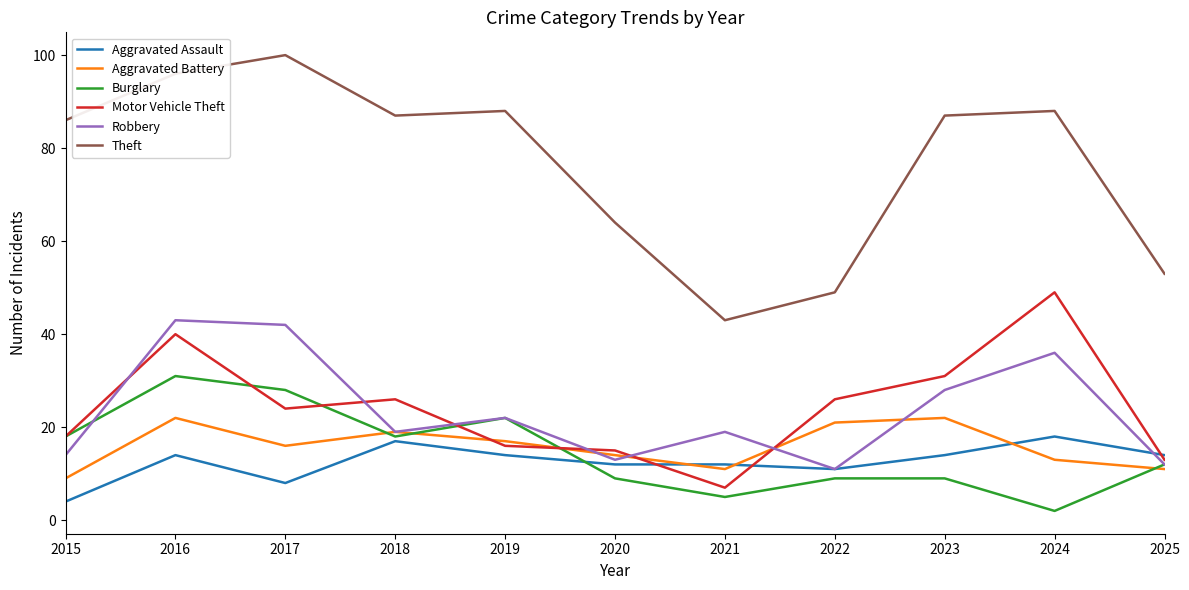

Which series has the widest spread of values?

Theft